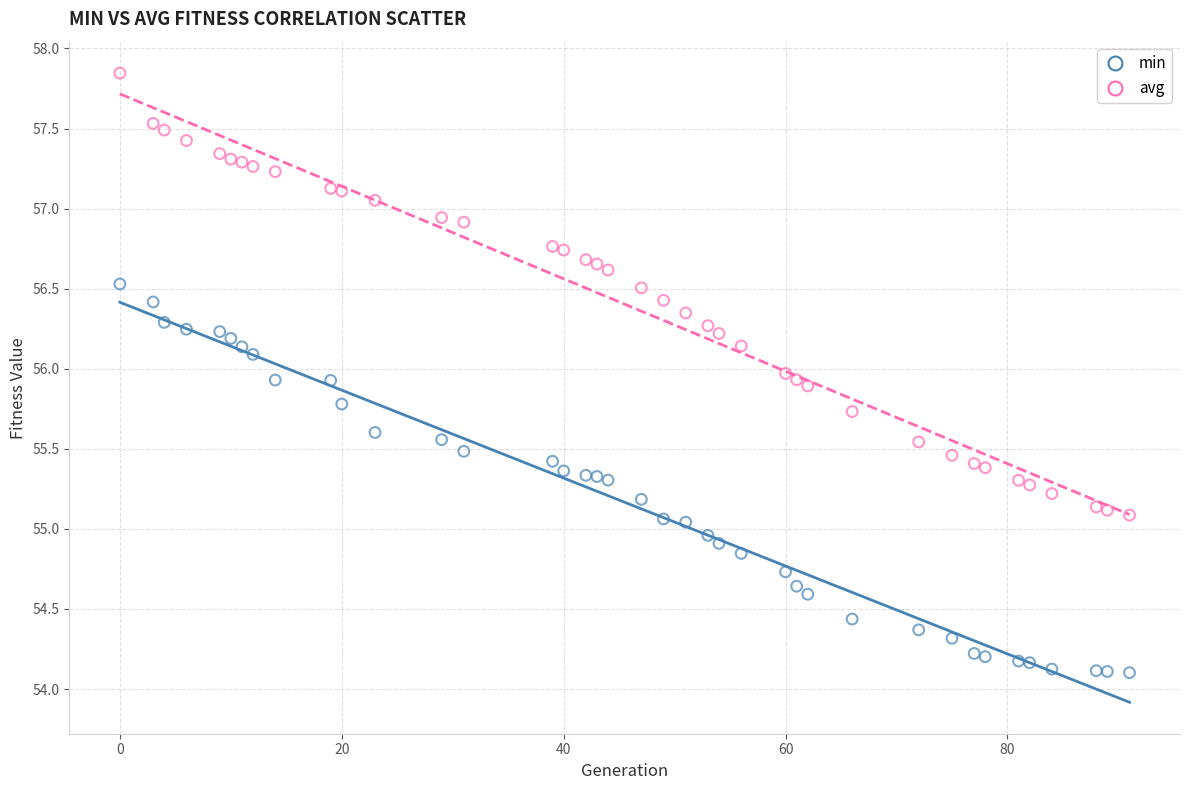

What are all the series names shown in the legend?

min, avg